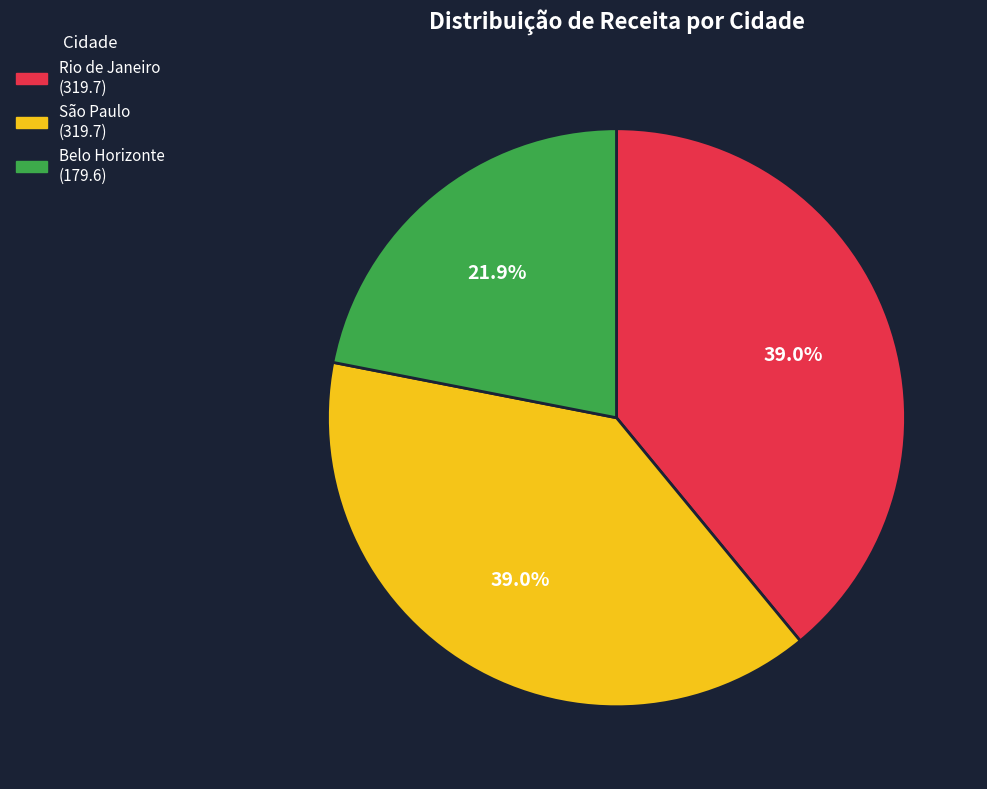

What is the smallest slice in the pie chart?

Belo Horizonte